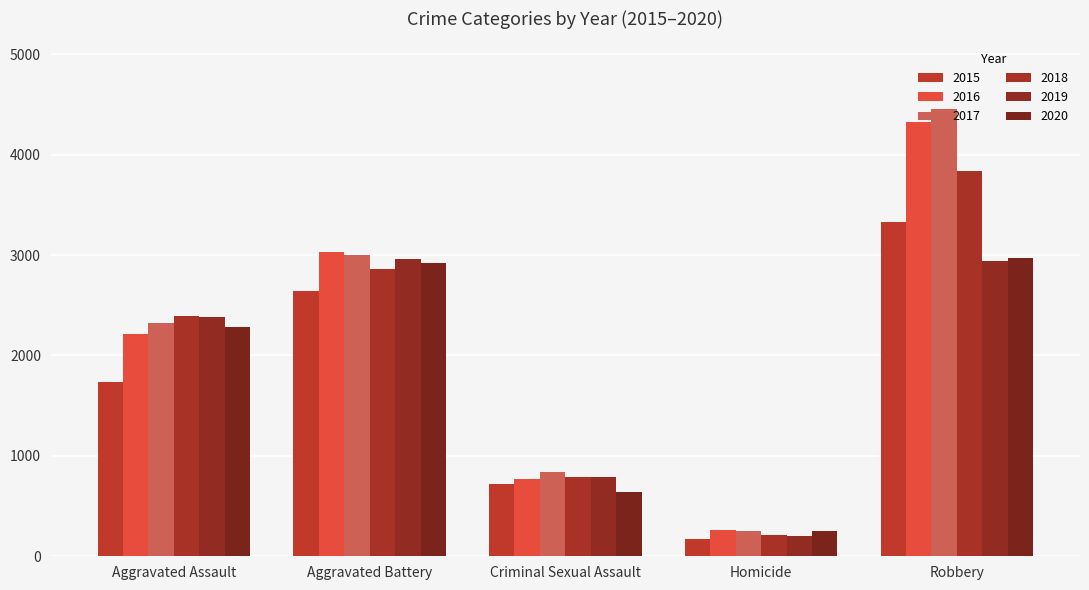

What is the sum of all 2017 values?

10889